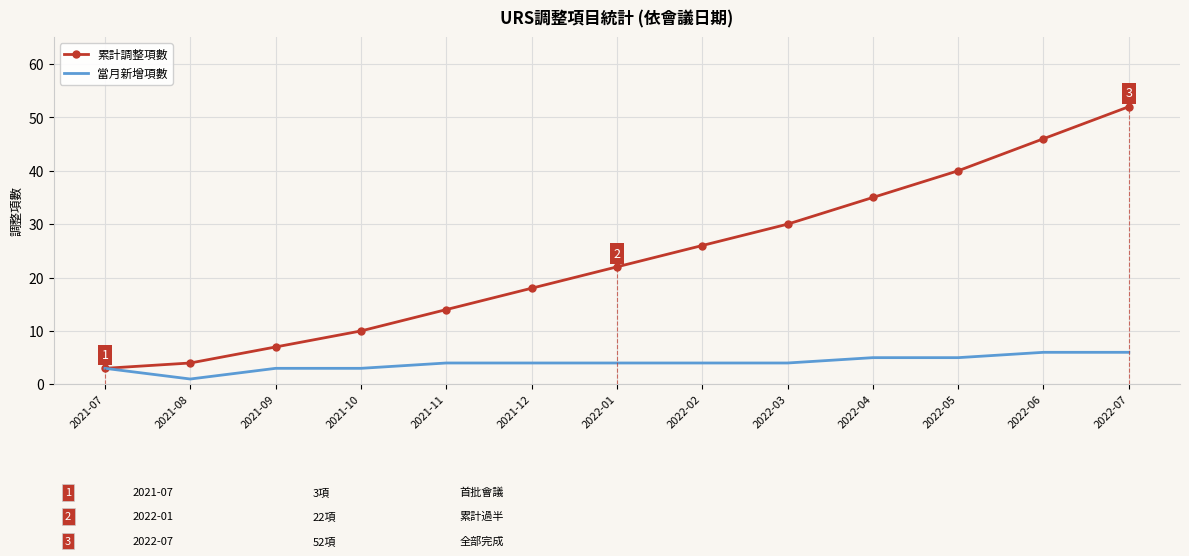

List the series in order of their peak value, lowest first.

當月新增項數, 累計調整項數